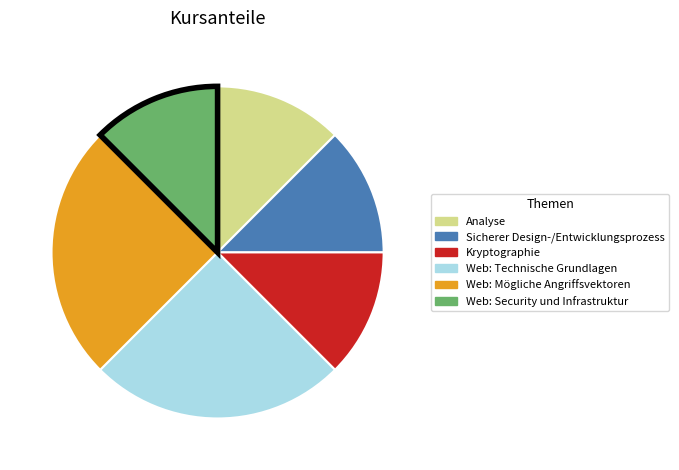

Approximately how many times larger is the value at Kryptographie compared to Analyse?

1.0